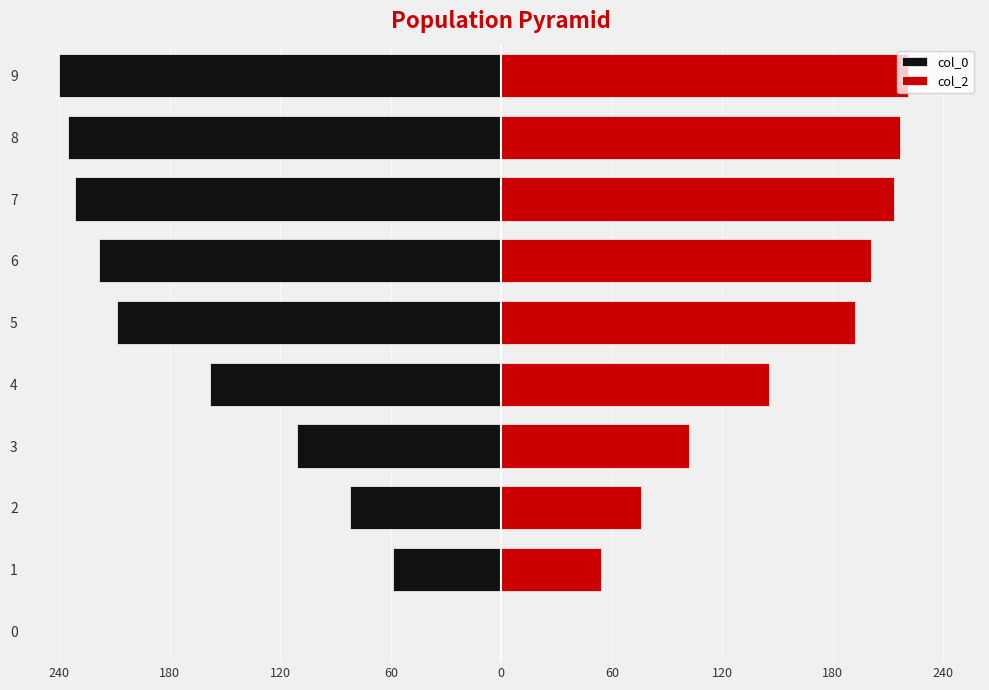

What is the sum of the col_0 values at 2 and 5?

-291.1